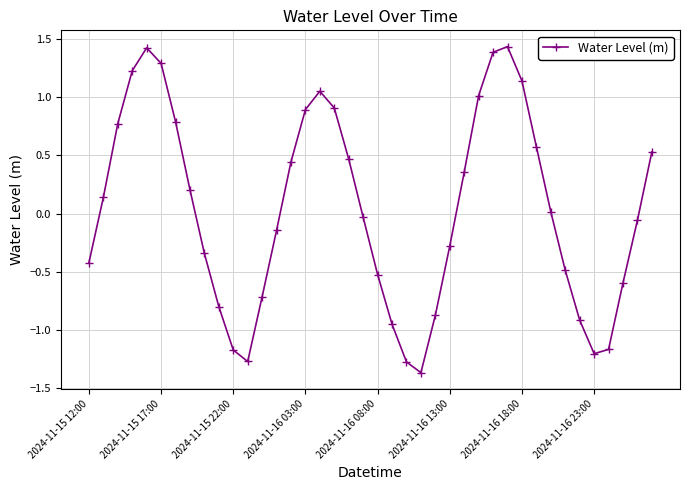

True or false: the data has more than 2 interior local peaks.

True